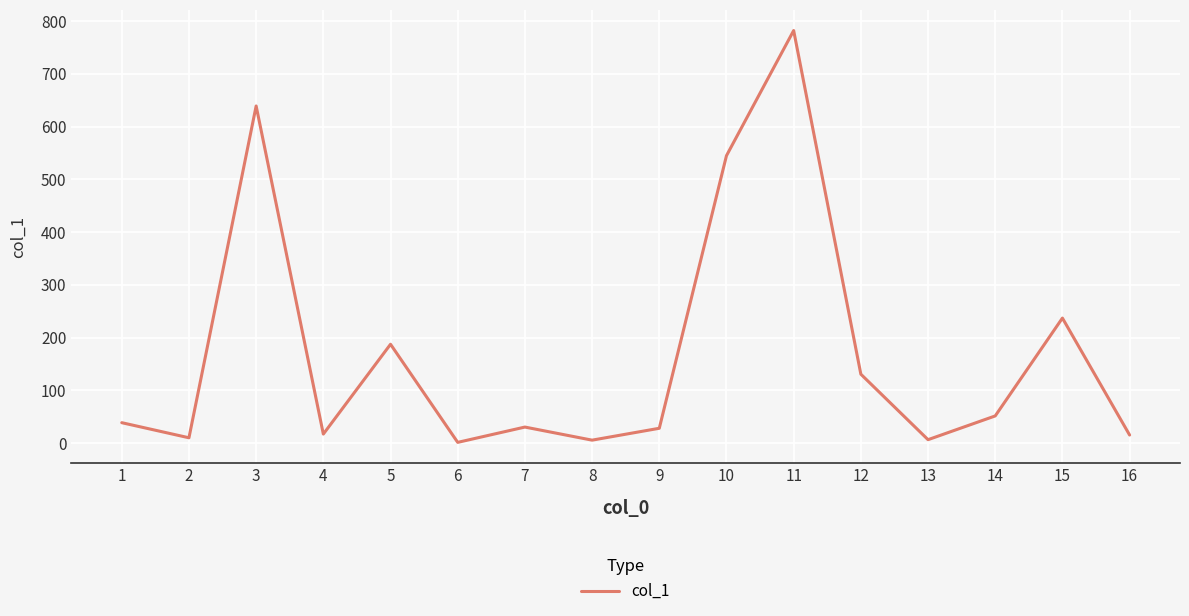

What is the difference between the maximum and second lowest values?

776.1